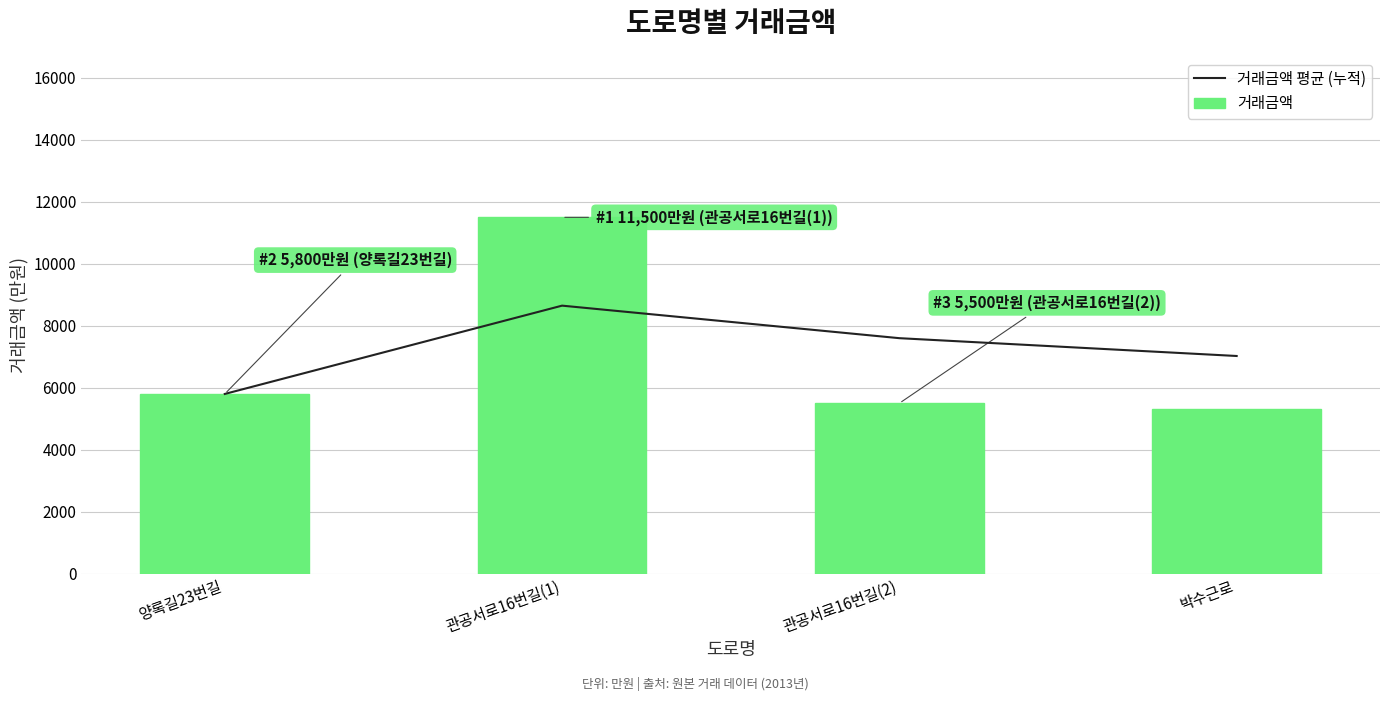

Between 관공서로16번길(1) and 관공서로16번길(2), which series saw the biggest shift?

거래금액